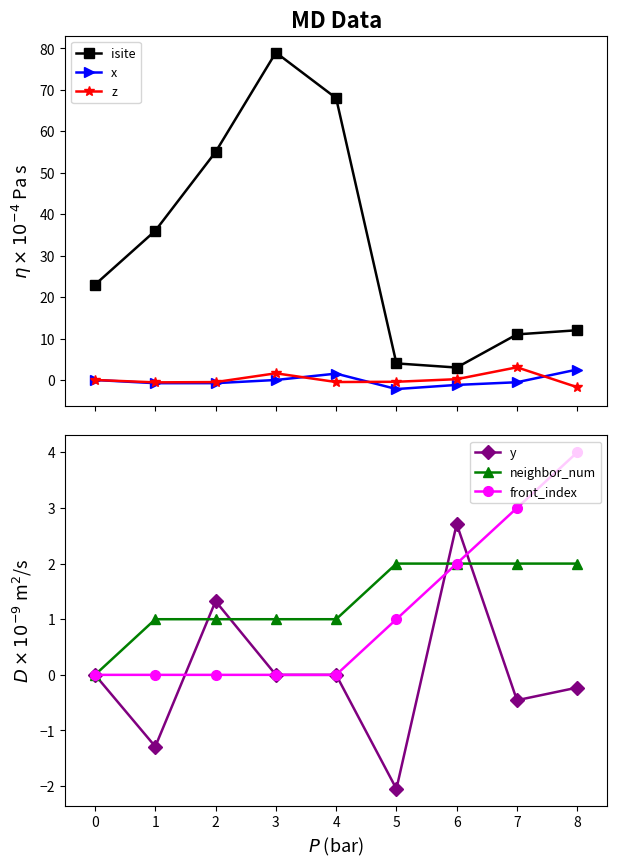

What is the average value of the front_index series?

1.1